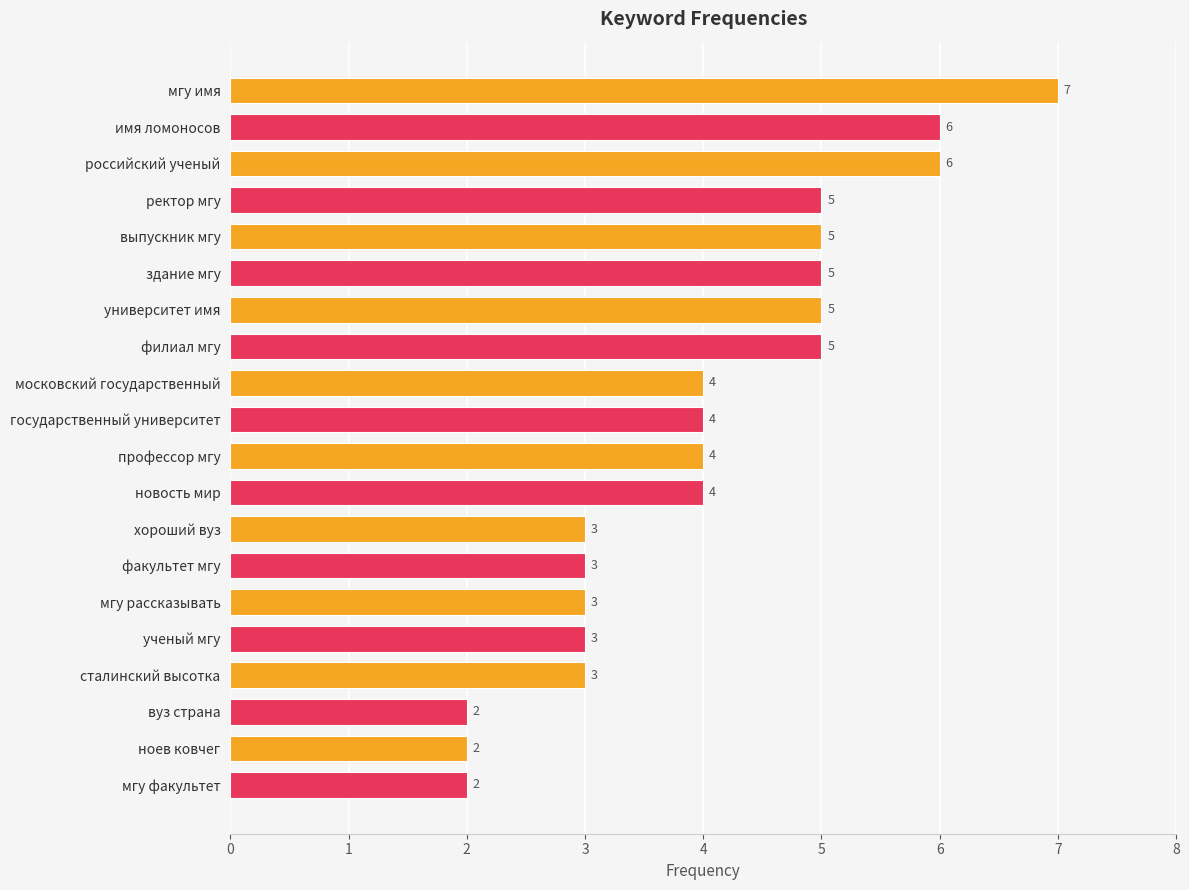

What is the difference between the maximum and second lowest values?

5